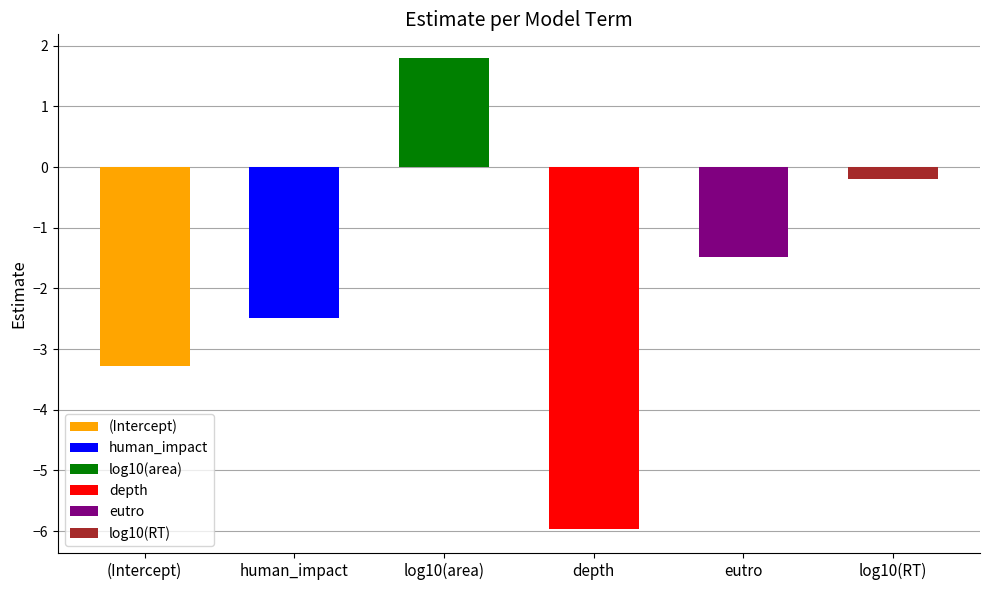

What is the average value?

-1.9